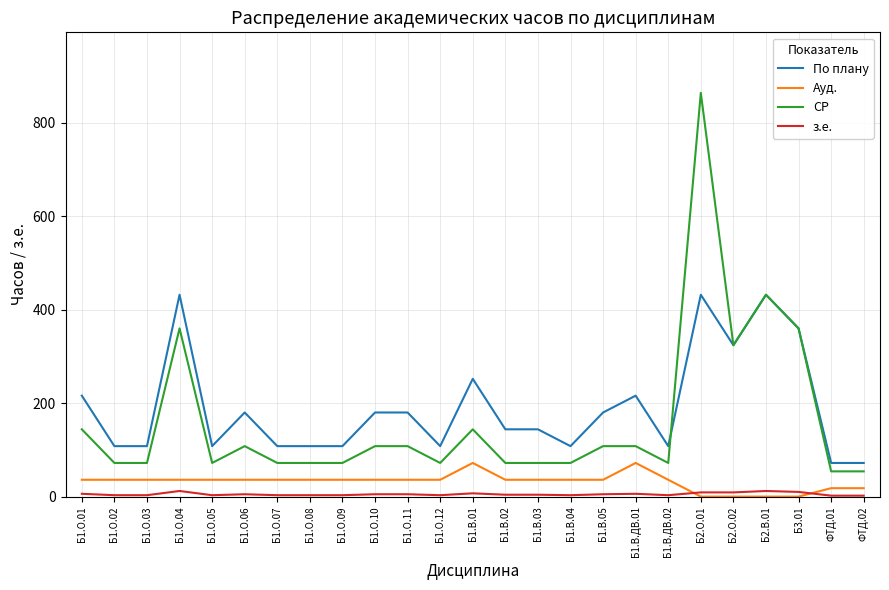

Is it true that СР equals 360 at Б1.О.04?

True